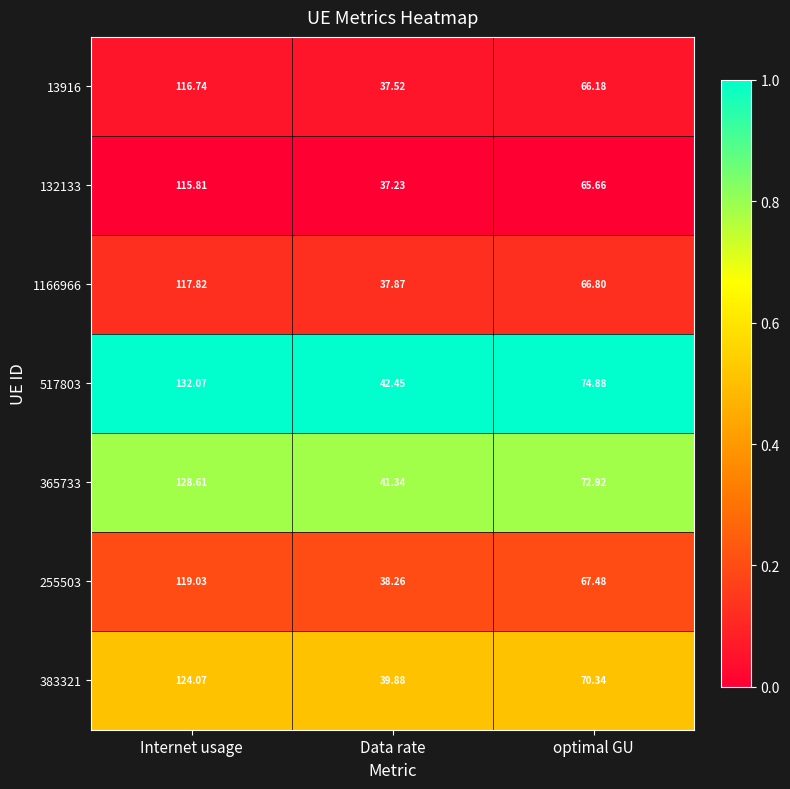

Rank the categories by 383321 value from highest to lowest.

Internet usage, optimal GU, Data rate